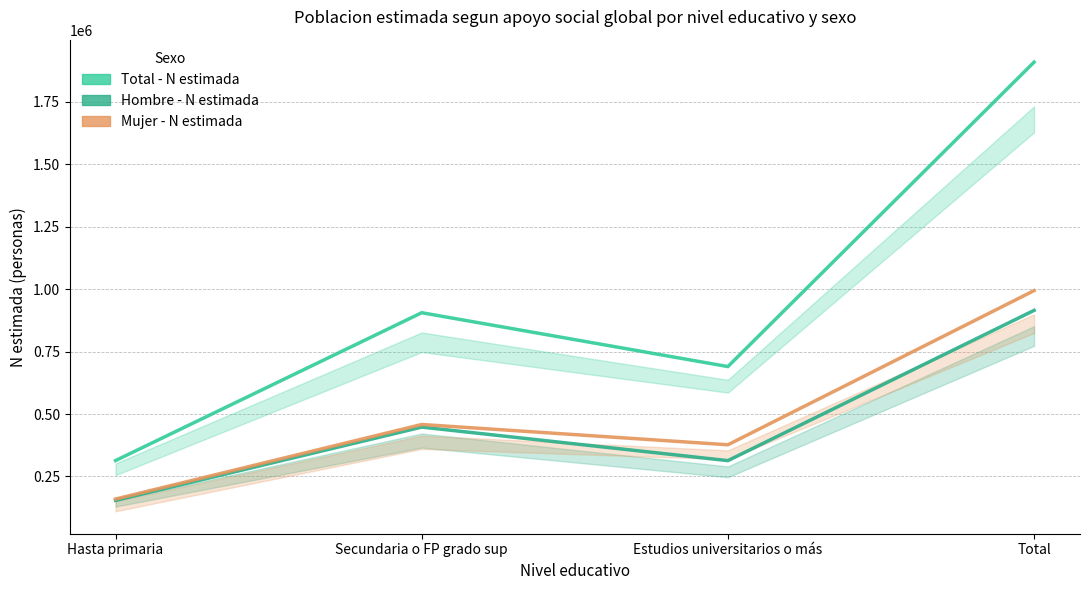

At which category does Hombre - N estimada reach its first local peak?

Secundaria o FP grado sup